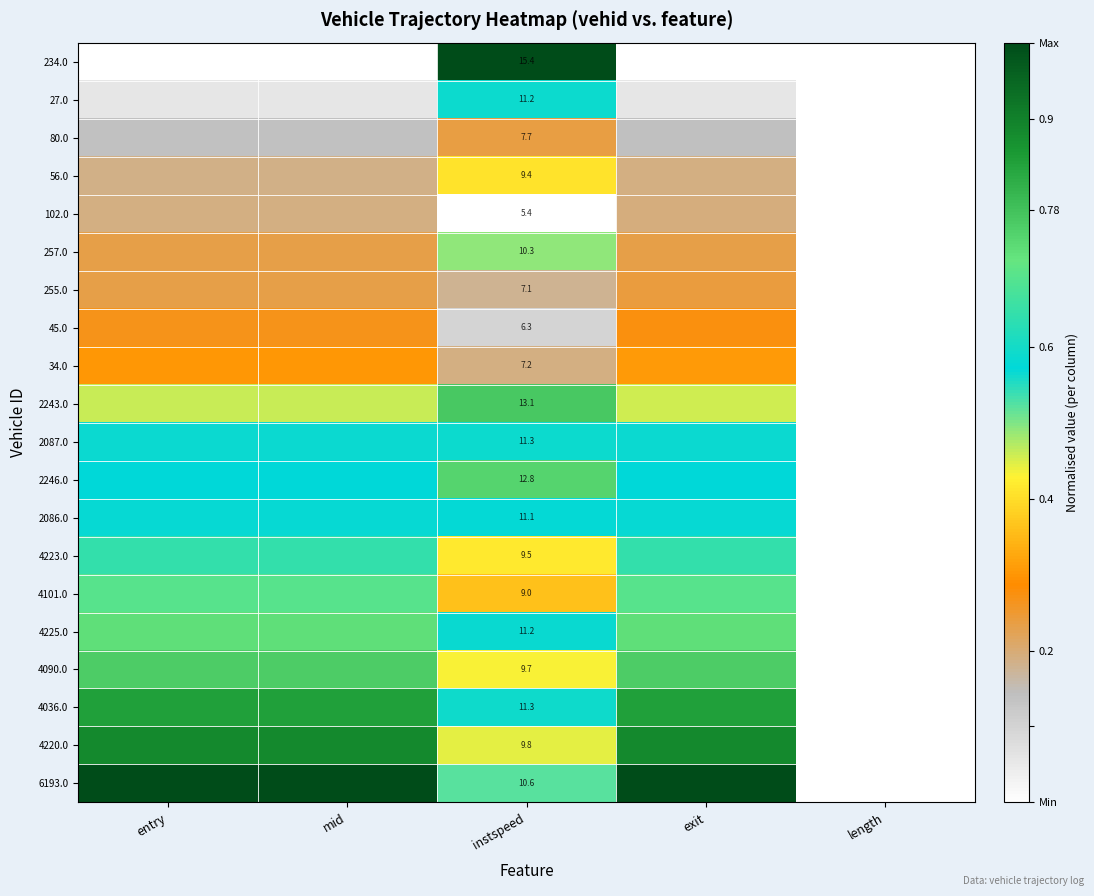

At which label is 6193.0 closest to 0?

length